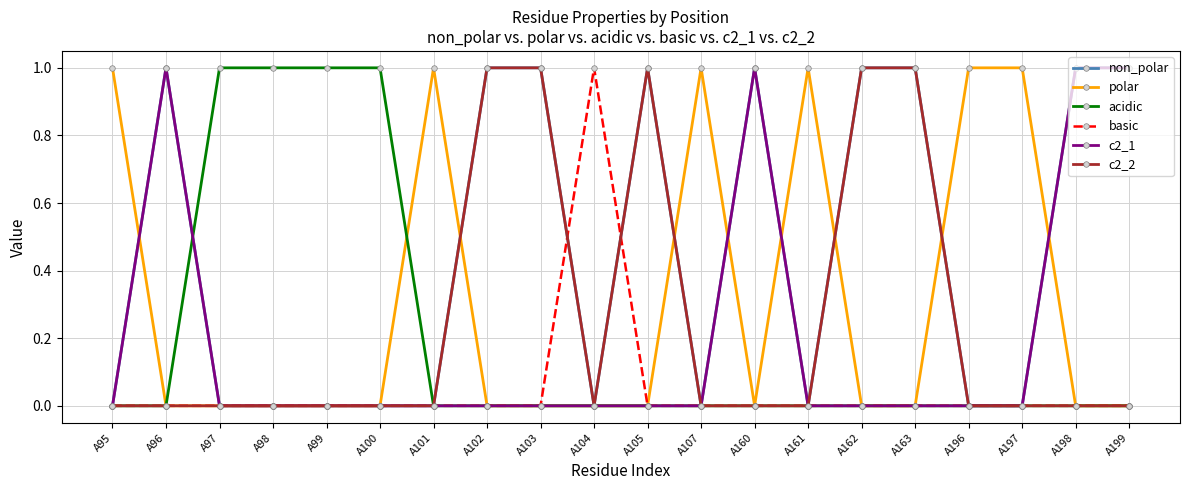

How many lines are shown in the chart?

6